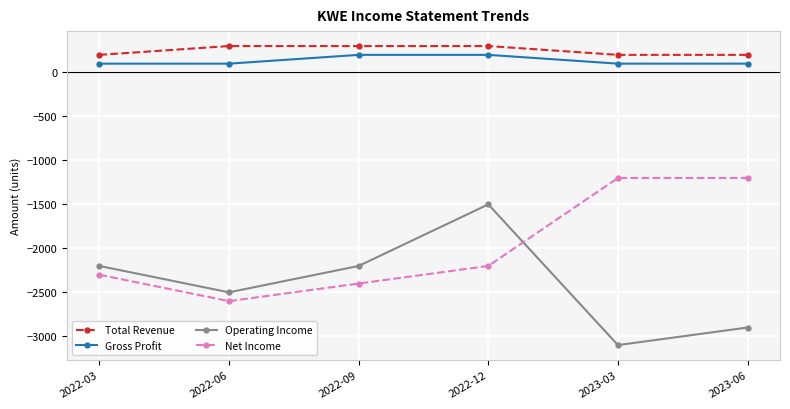

At which category is the sum across all series the highest?

2022-12